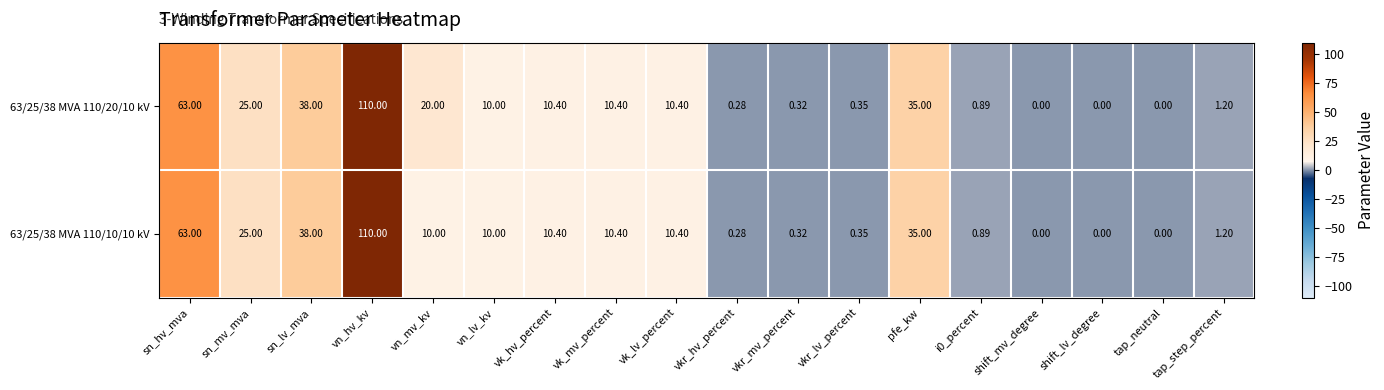

At which category is the sum across all series the highest?

vn_hv_kv